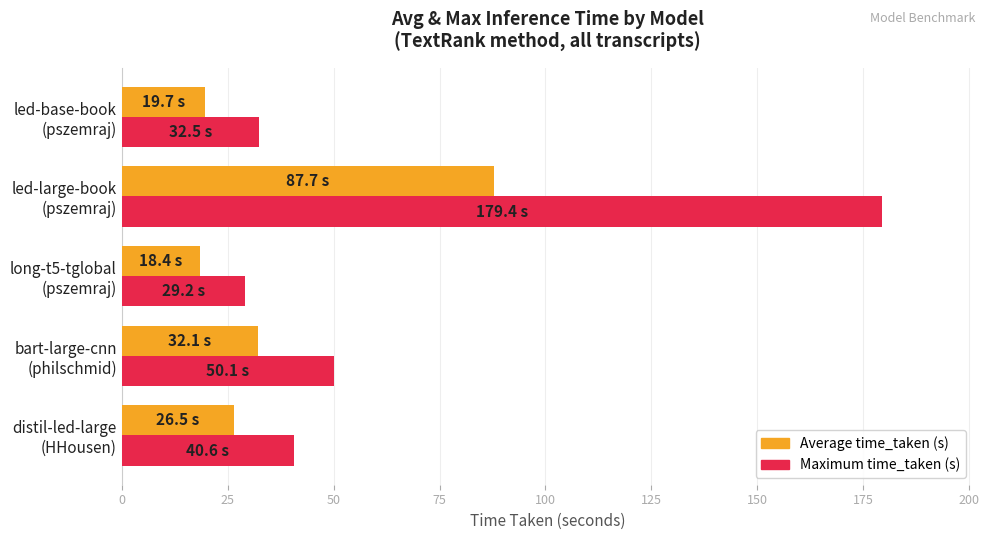

What is the minimum value for Average time_taken (s)?

18.4